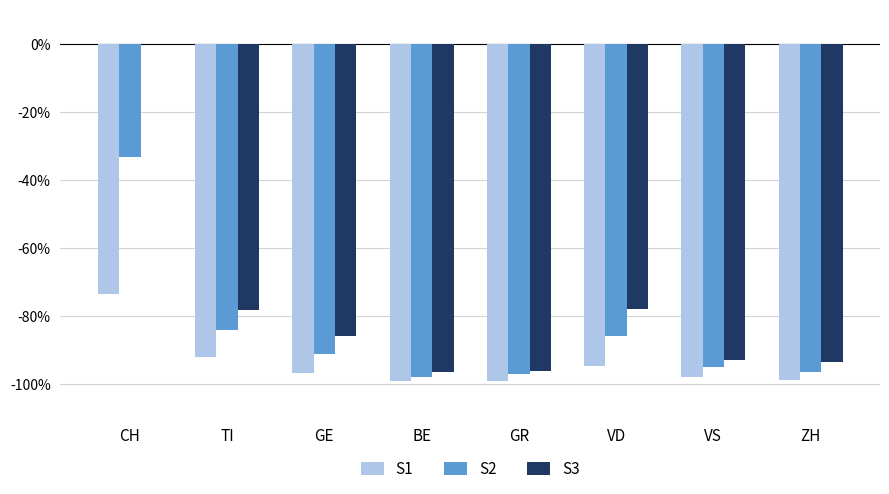

Where does the S1 series first go above -96?

CH